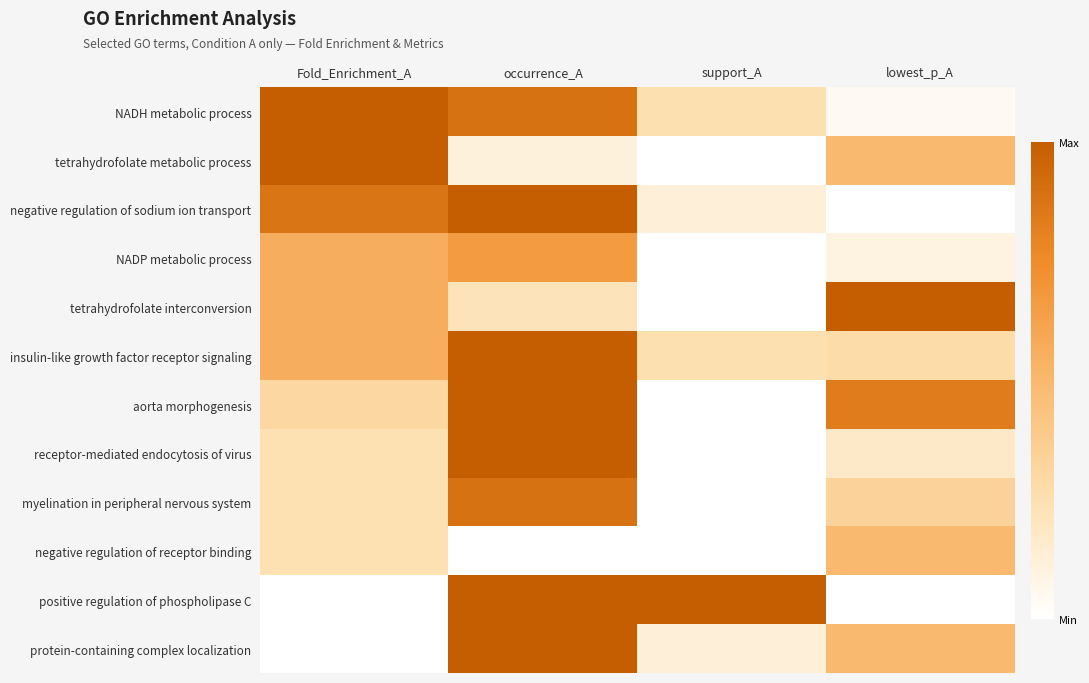

Reading right to left, list all the values displayed in this chart.

NADH metabolic process: lowest_p_A=0.0	support_A=0.2	occurrence_A=0.9	Fold_Enrichment_A=1.0
tetrahydrofolate metabolic process: lowest_p_A=0.5	support_A=0.0	occurrence_A=0.1	Fold_Enrichment_A=1.0
negative regulation of sodium ion transport: lowest_p_A=0.0	support_A=0.1	occurrence_A=1.0	Fold_Enrichment_A=0.9
NADP metabolic process: lowest_p_A=0.1	support_A=0.0	occurrence_A=0.7	Fold_Enrichment_A=0.6
tetrahydrofolate interconversion: lowest_p_A=1.0	support_A=0.0	occurrence_A=0.2	Fold_Enrichment_A=0.6
insulin-like growth factor receptor signaling: lowest_p_A=0.3	support_A=0.2	occurrence_A=1.0	Fold_Enrichment_A=0.6
aorta morphogenesis: lowest_p_A=0.8	support_A=0.0	occurrence_A=1.0	Fold_Enrichment_A=0.3
receptor-mediated endocytosis of virus: lowest_p_A=0.2	support_A=0.0	occurrence_A=1.0	Fold_Enrichment_A=0.2
myelination in peripheral nervous system: lowest_p_A=0.3	support_A=0.0	occurrence_A=0.9	Fold_Enrichment_A=0.2
negative regulation of receptor binding: lowest_p_A=0.5	support_A=0.0	occurrence_A=0.0	Fold_Enrichment_A=0.2
positive regulation of phospholipase C: lowest_p_A=0.0	support_A=1.0	occurrence_A=1.0	Fold_Enrichment_A=0.0
protein-containing complex localization: lowest_p_A=0.5	support_A=0.1	occurrence_A=1.0	Fold_Enrichment_A=0.0